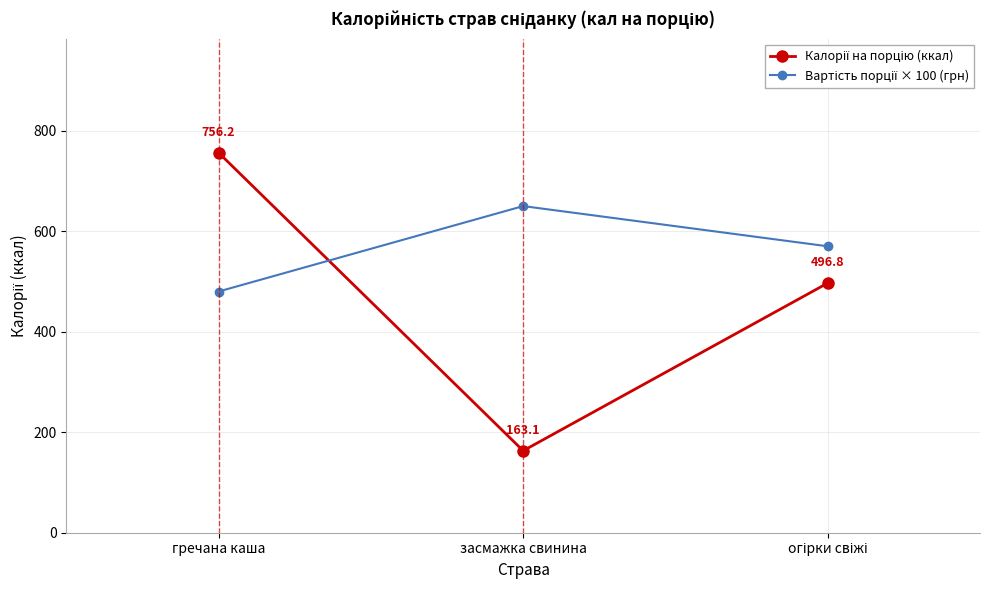

What is the spread (max minus min) of values at гречана каша?

276.2